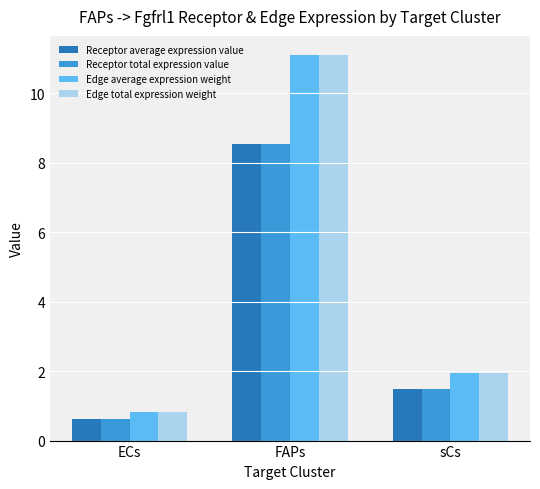

Rank the categories by Receptor total expression value value from lowest to highest.

ECs, sCs, FAPs